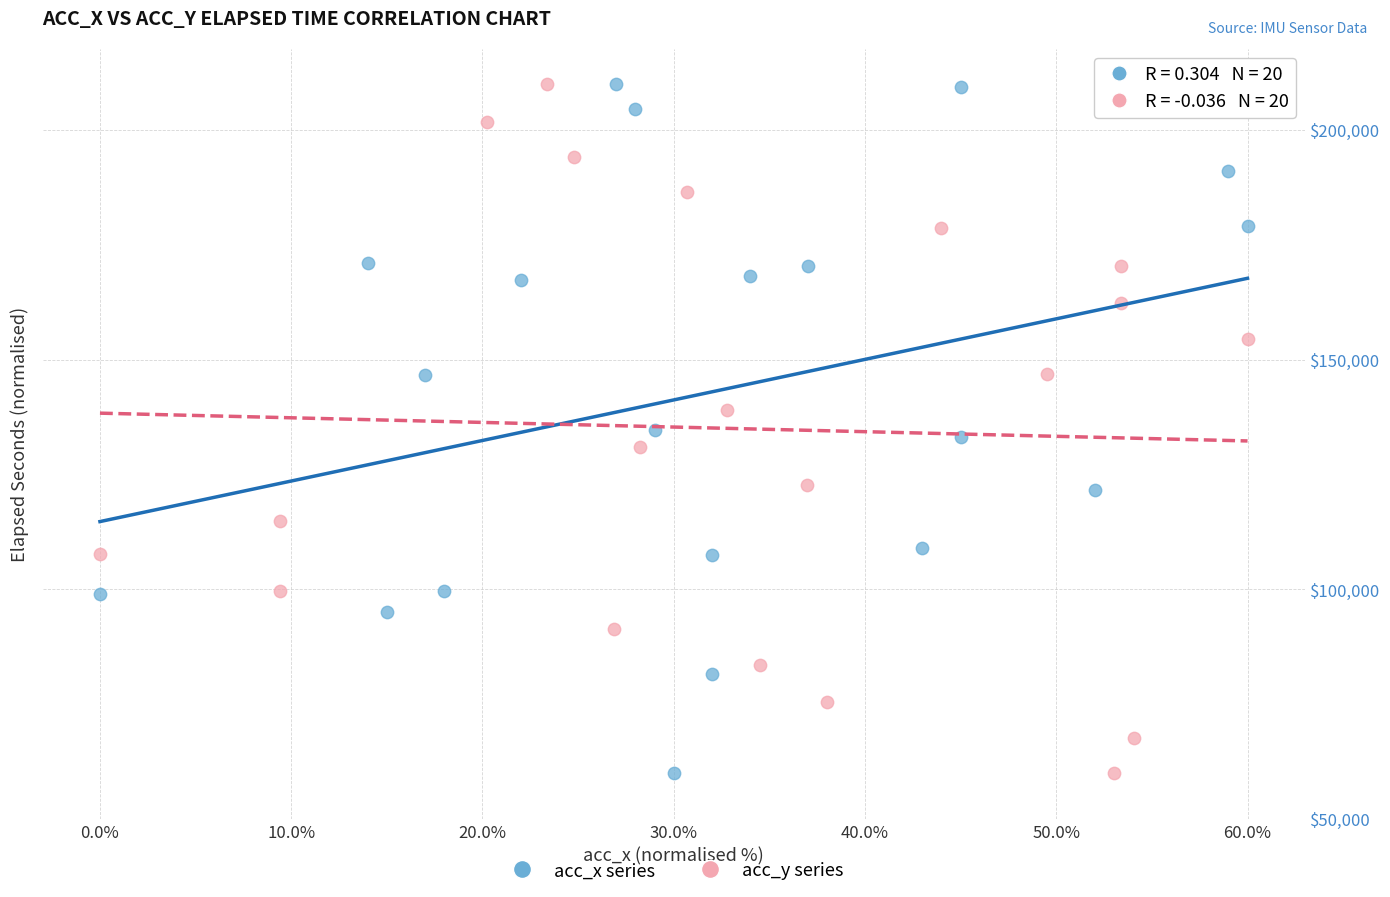

What are all the series names shown in the legend?

acc_x series, acc_y series